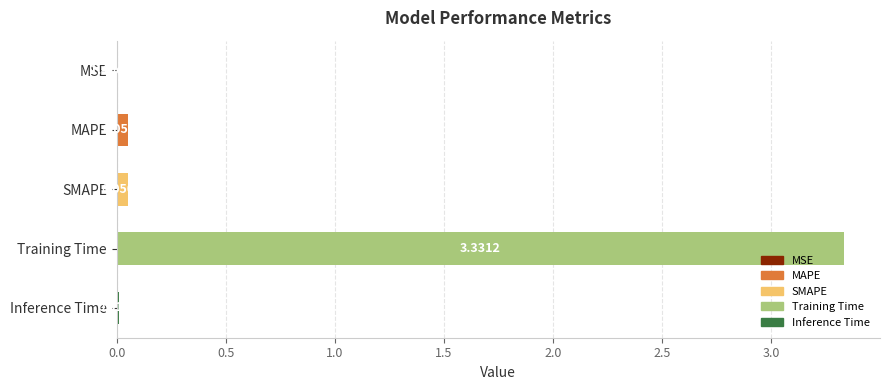

At which label is the value closest to 1?

MAPE